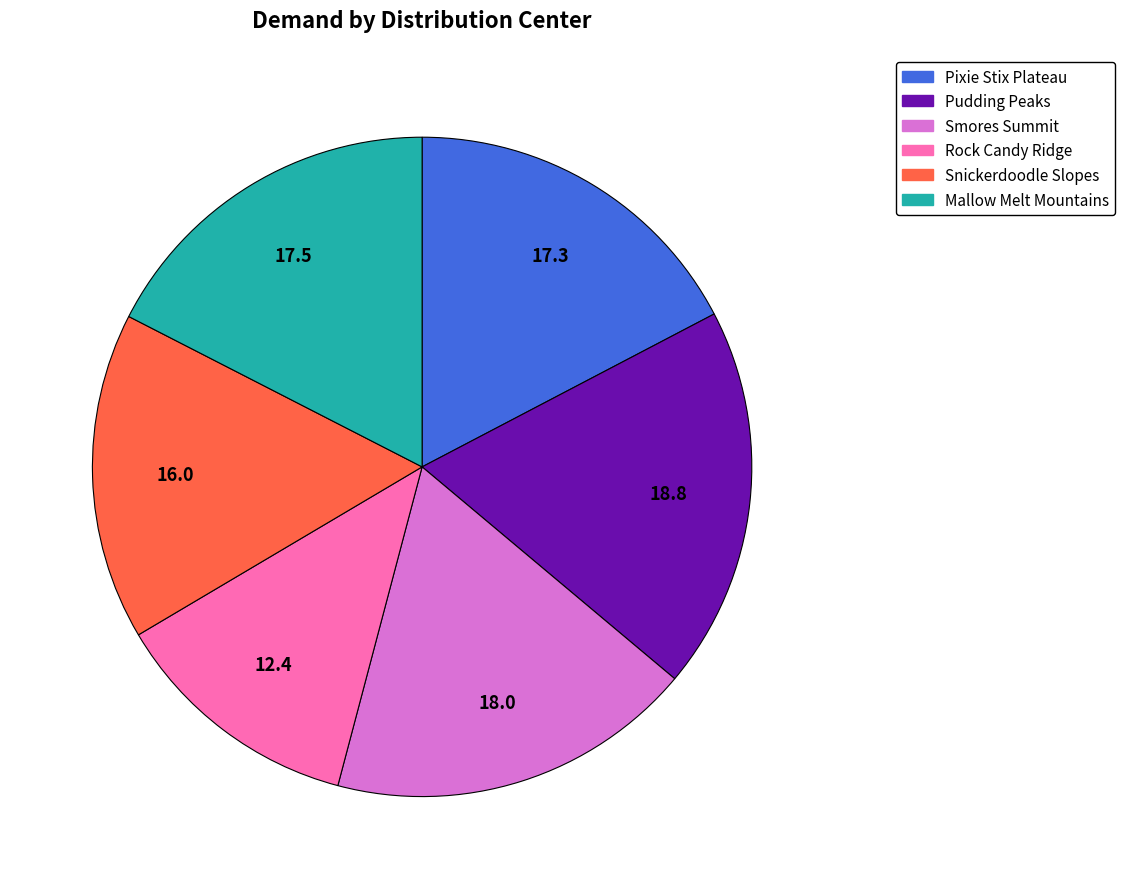

True or false: Pixie Stix Plateau accounts for 4% of the total.

False